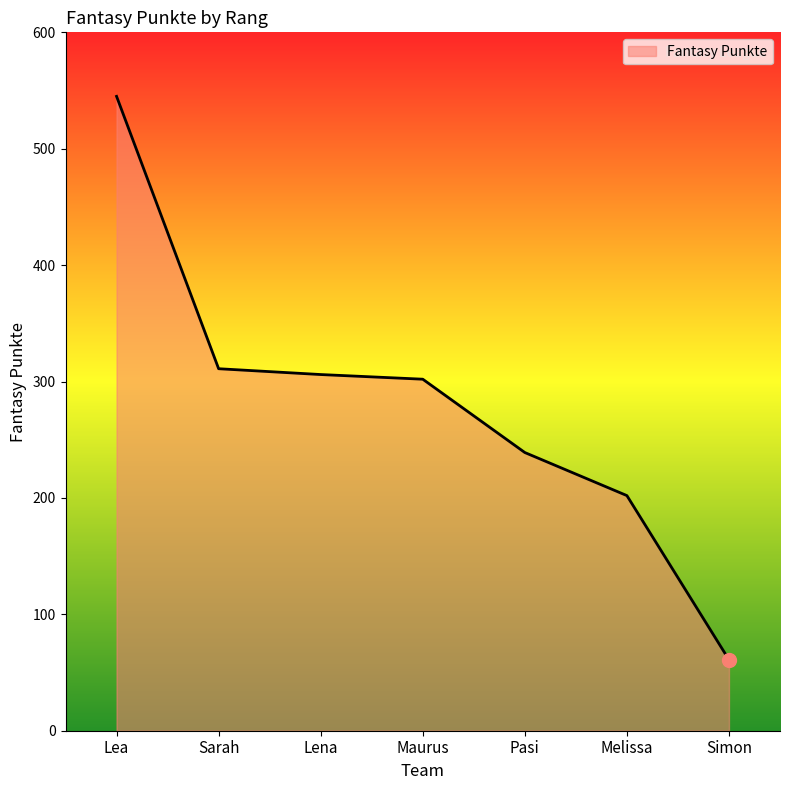

Where does the data first go above 302?

Lea